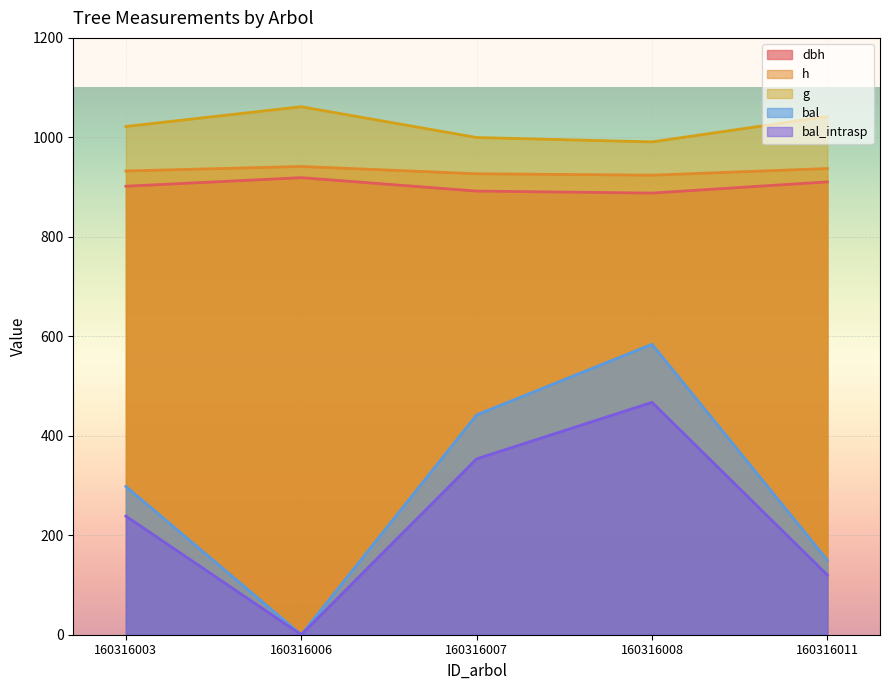

Is it true that dbh equals 910.5 at 160316011?

True